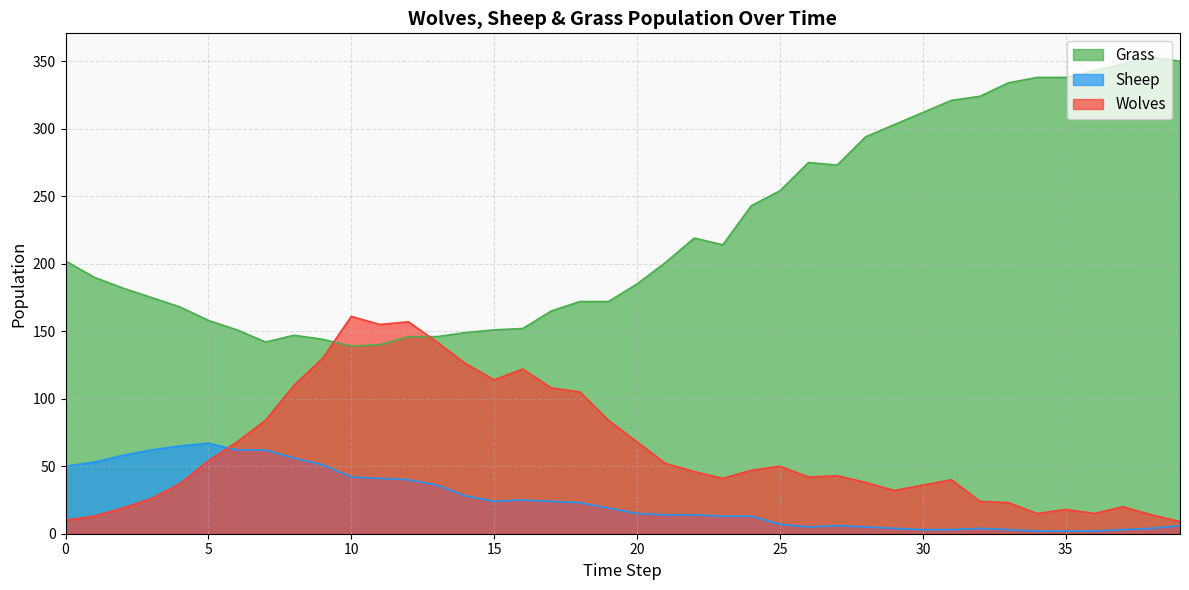

At which label does Wolves reach its peak?

10